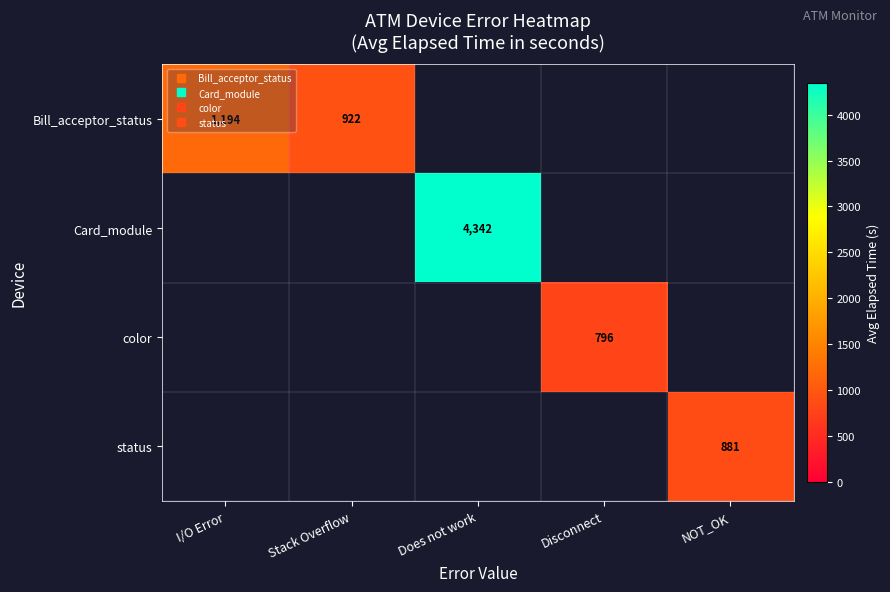

Between Does not work and I/O Error, which is larger?

I/O Error